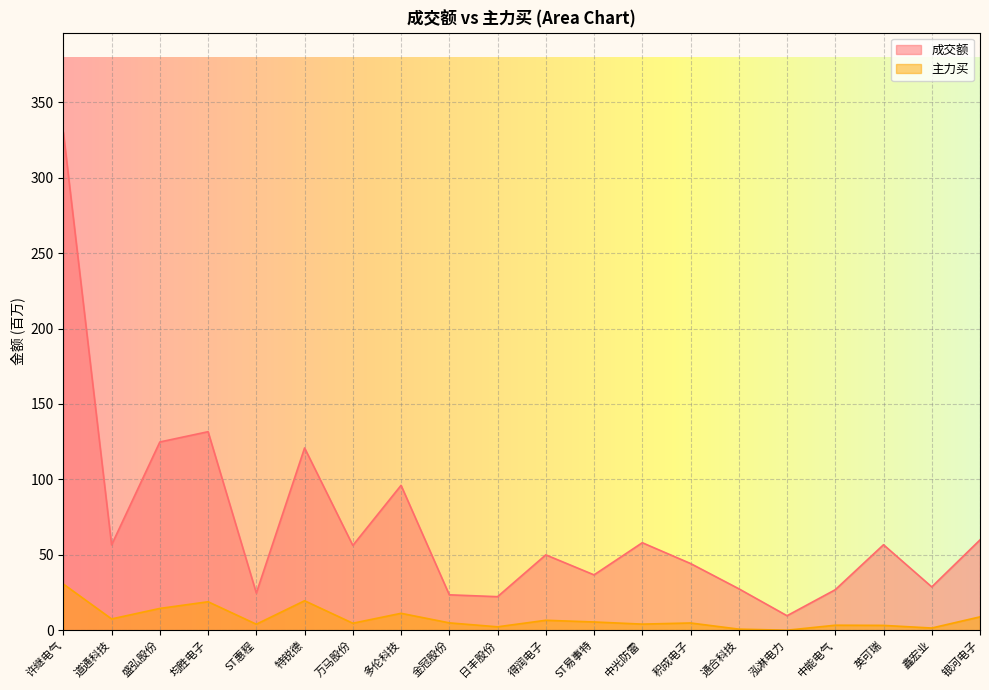

Reading left to right, transcribe all the data shown in this chart.

成交额: 许继电气=330.1	道通科技=56.6	盛弘股份=124.8	均胜电子=131.6	ST惠程=24.6	特锐德=120.9	万马股份=56.2	多伦科技=96.1	金冠股份=23.5	日丰股份=22.2	得润电子=50.0	ST易事特=36.7	中光防雷=58.0	积成电子=44.2	通合科技=27.5	泓淋电力=9.6	中能电气=26.9	英可瑞=56.7	鑫宏业=28.7	银河电子=59.9
主力买: 许继电气=30.6	道通科技=7.5	盛弘股份=14.4	均胜电子=18.9	ST惠程=4.0	特锐德=19.5	万马股份=4.6	多伦科技=11.2	金冠股份=4.9	日丰股份=2.3	得润电子=6.6	ST易事特=5.5	中光防雷=4.0	积成电子=4.8	通合科技=0.7	泓淋电力=0.0	中能电气=3.3	英可瑞=3.2	鑫宏业=1.5	银河电子=8.9